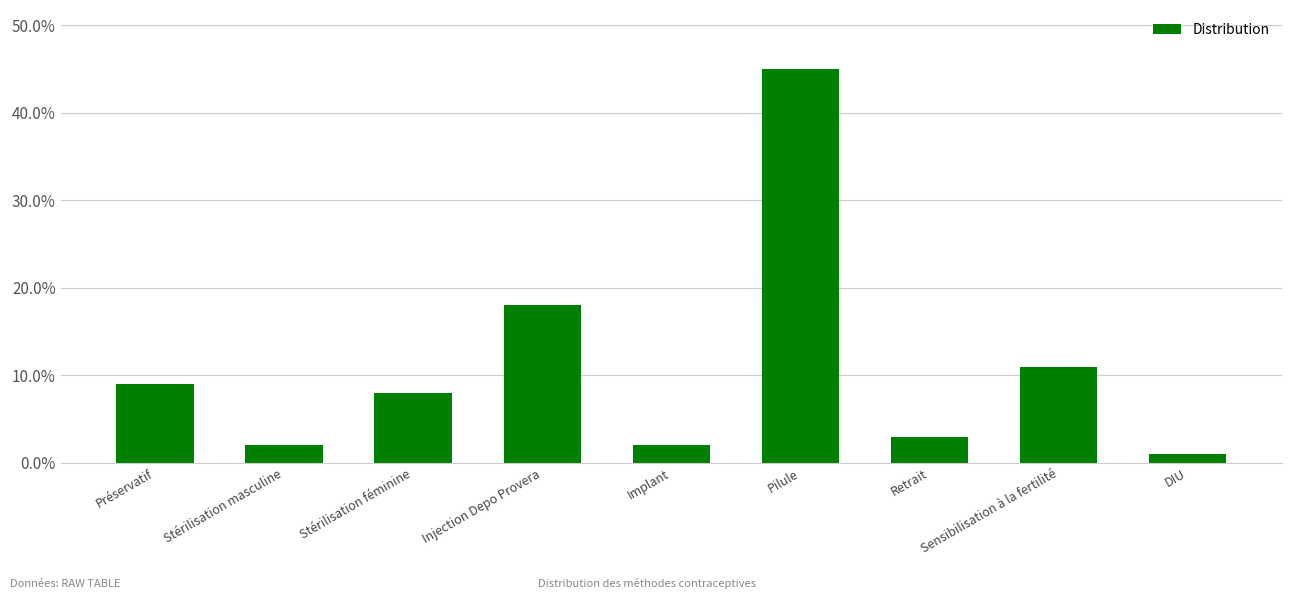

The value at Implant is 0.0. True or false?

False